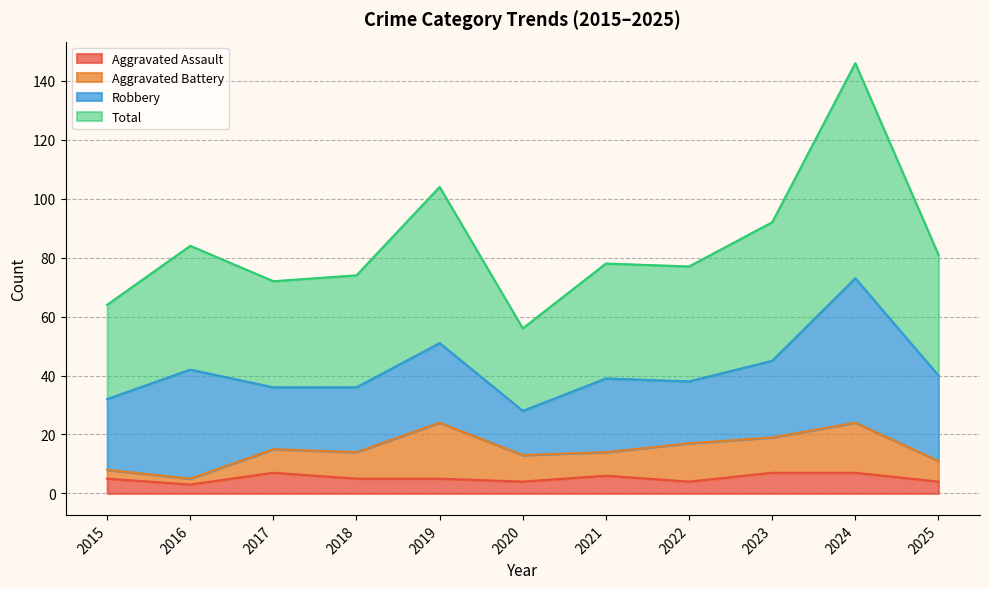

The Aggravated Assault series shows 4 at 2025. True or false?

True